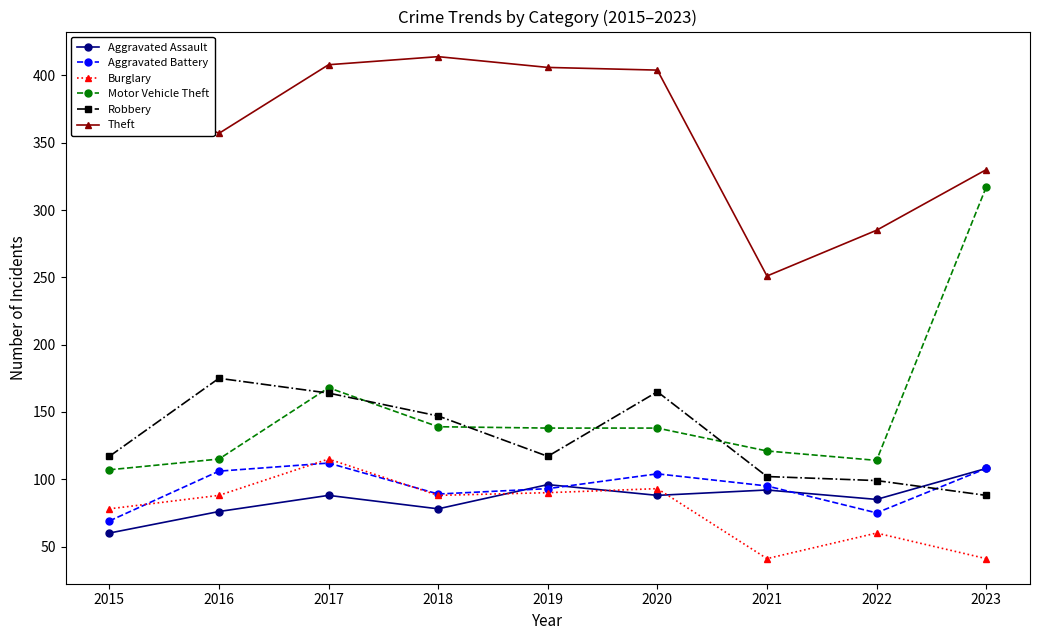

Which series changed the most between 2018 and 2023?

Motor Vehicle Theft